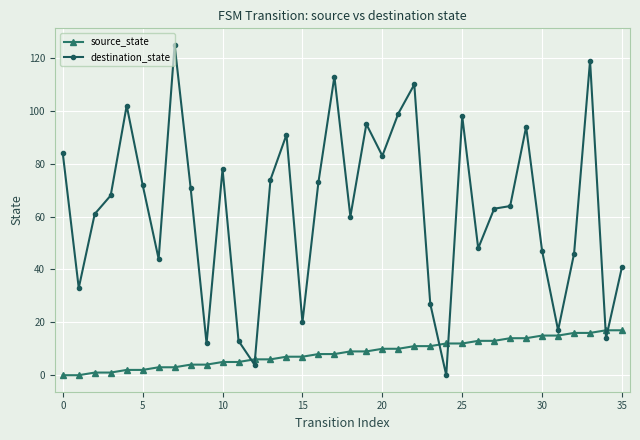

Does the chart have visible grid lines?

Yes